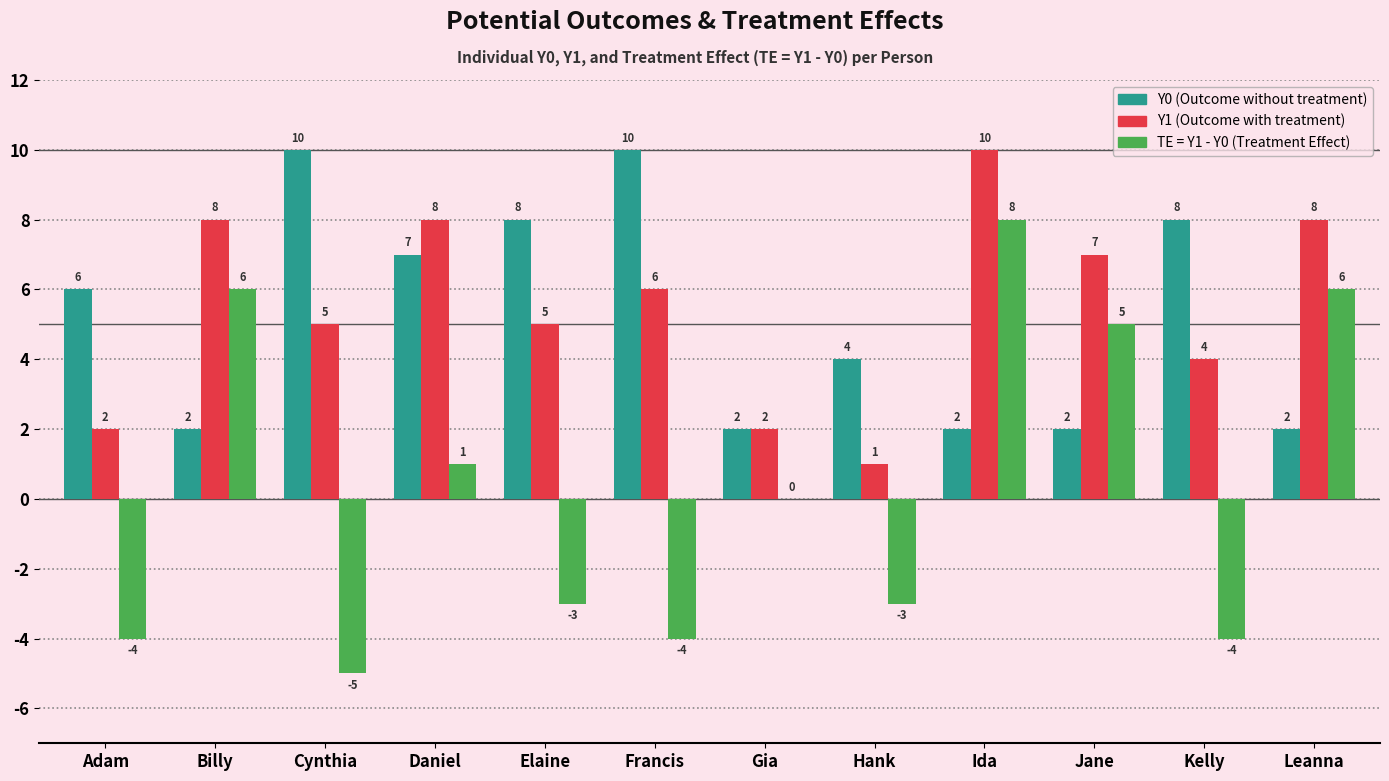

What is the maximum value shown in the chart?

10